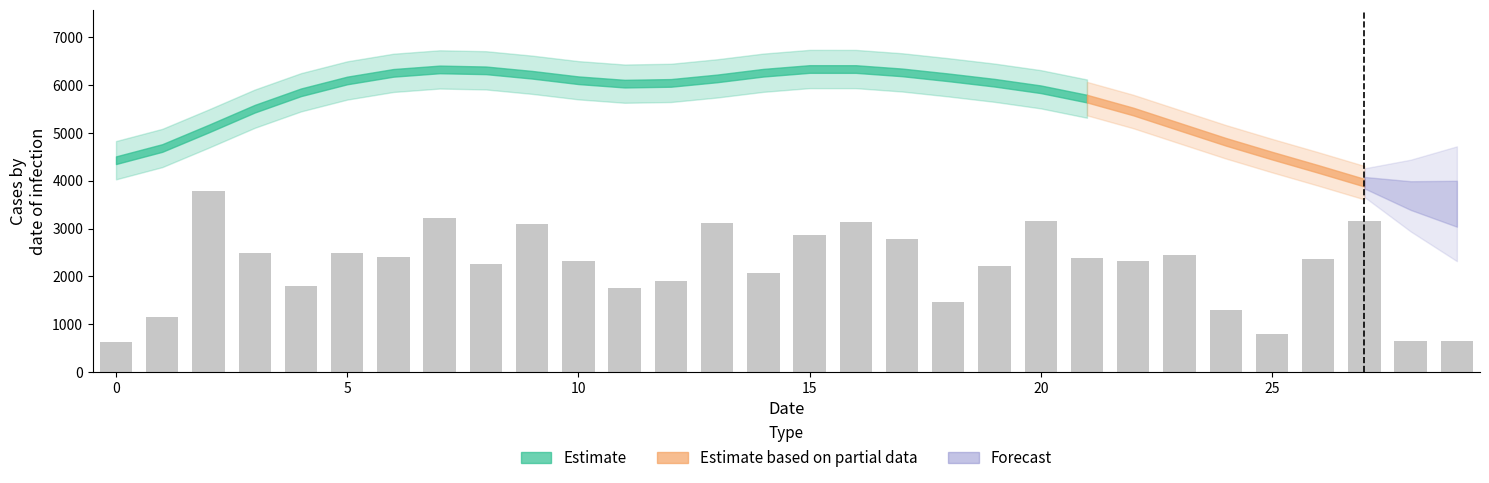

How many data points does each series have?

30